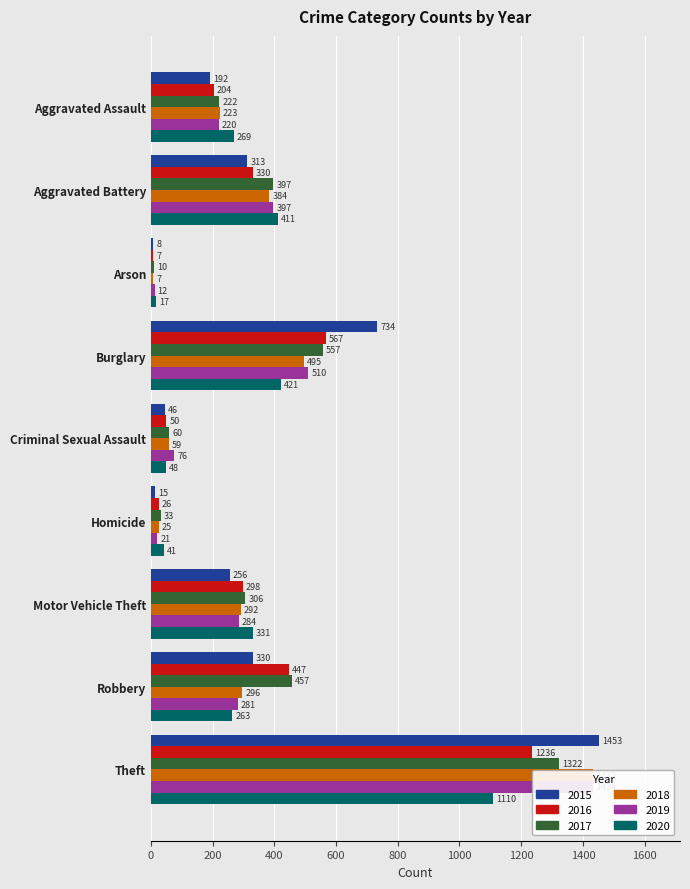

What is the average value of the 2018 series?

357